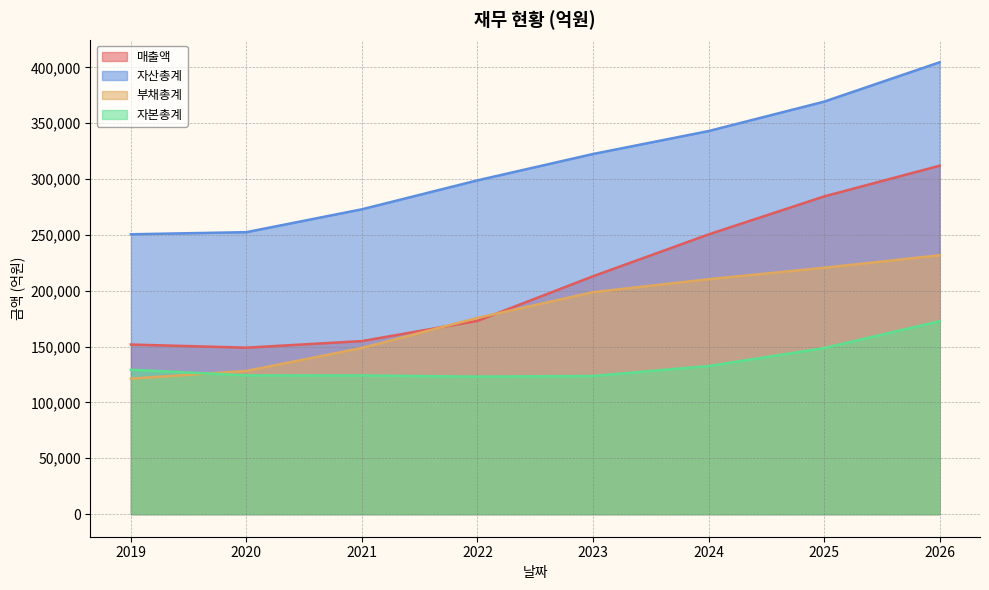

How many lines are shown in the chart?

4